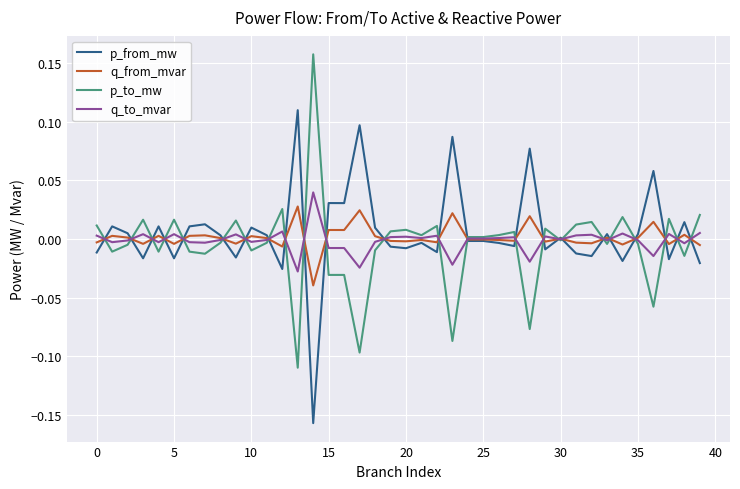

The value of q_from_mvar at 20 is -0.0. True or false?

True